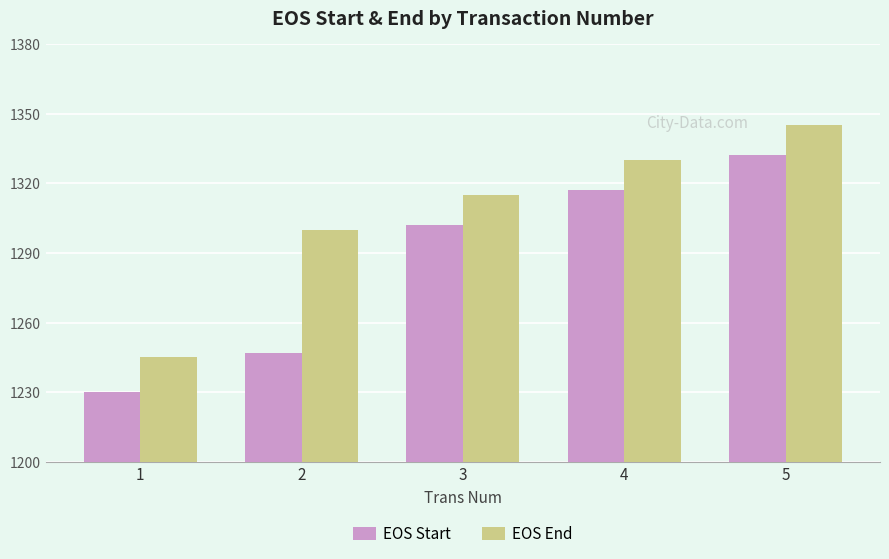

Reading left to right, what are all the values shown in this chart?

EOS Start: 1=1230	2=1247	3=1302	4=1317	5=1332
EOS End: 1=1245	2=1300	3=1315	4=1330	5=1345